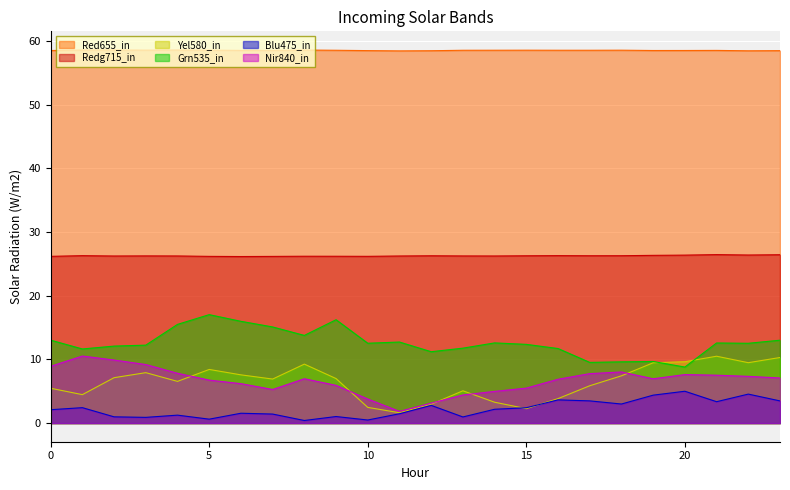

True or false: ATT9 and ATT14 cross at least once.

False